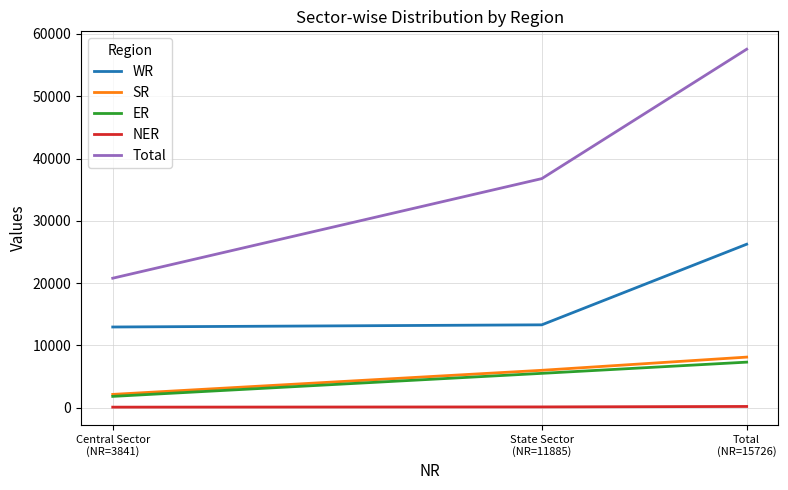

What is the highest value of the ER series?

7299